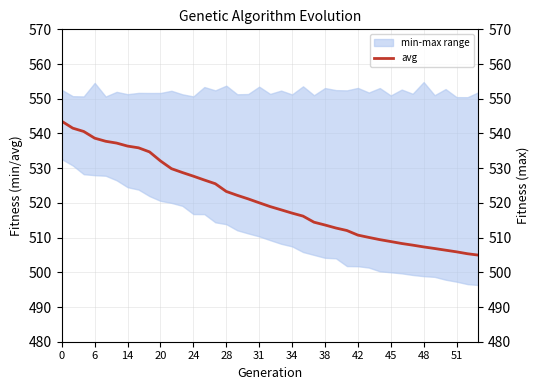

Does the chart display data point markers on the line(s)?

No